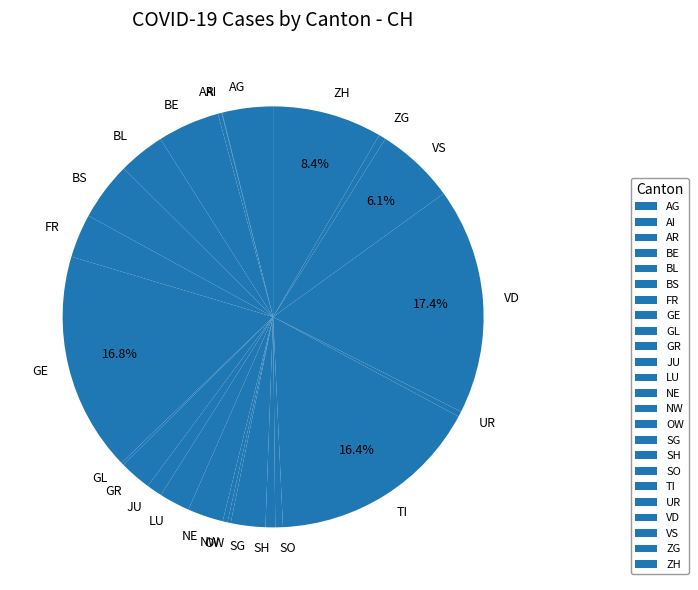

Do AG and GE together represent more than half of the pie?

No